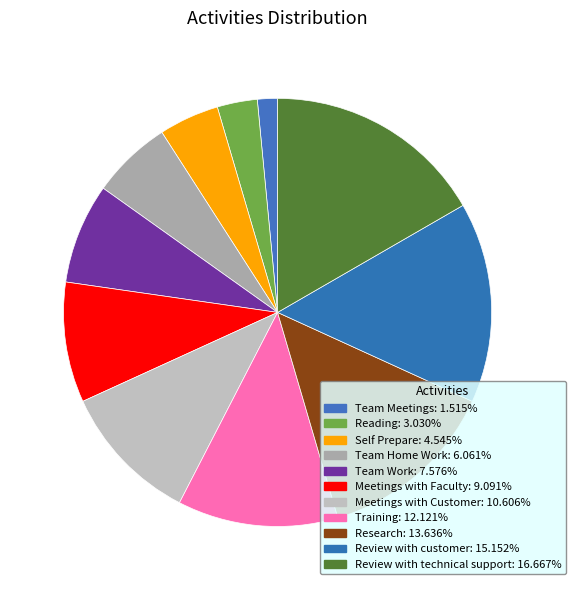

What is the change in value from Team Home Work to Research?

+5